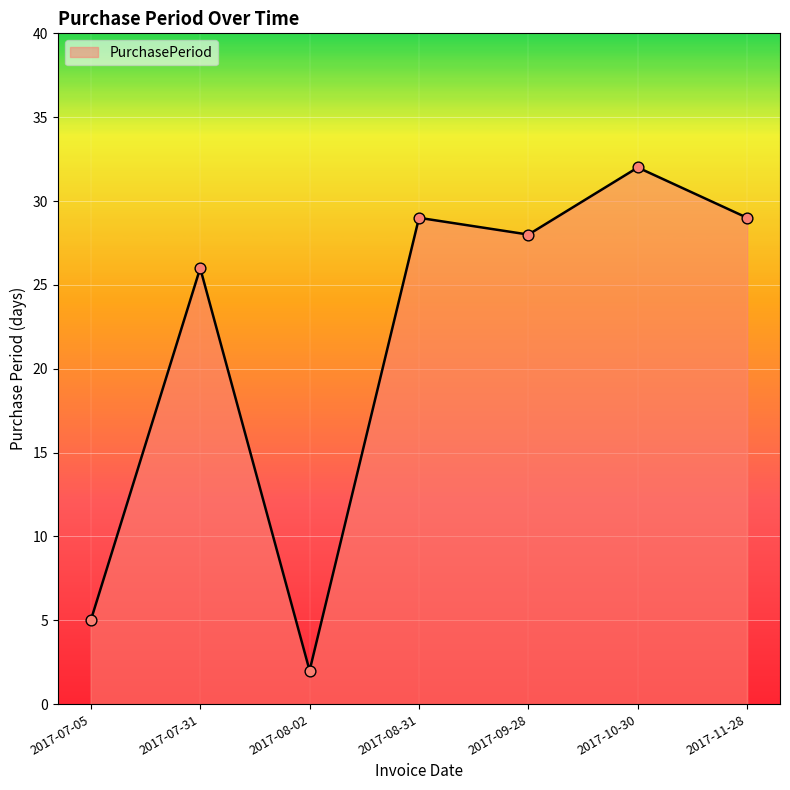

What is the change in value from 2017-08-31 to 2017-09-28?

-1